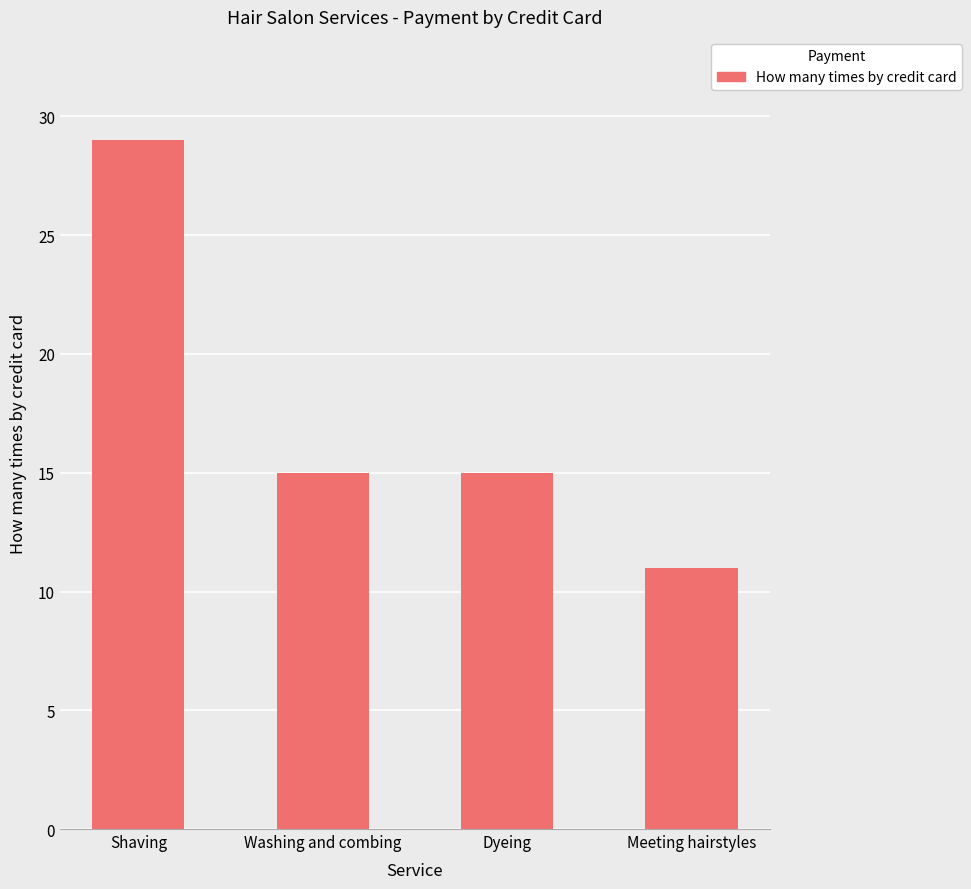

Reading left to right, extract all data points from this chart.

Shaving=29	Washing and combing=15	Dyeing=15	Meeting hairstyles=11